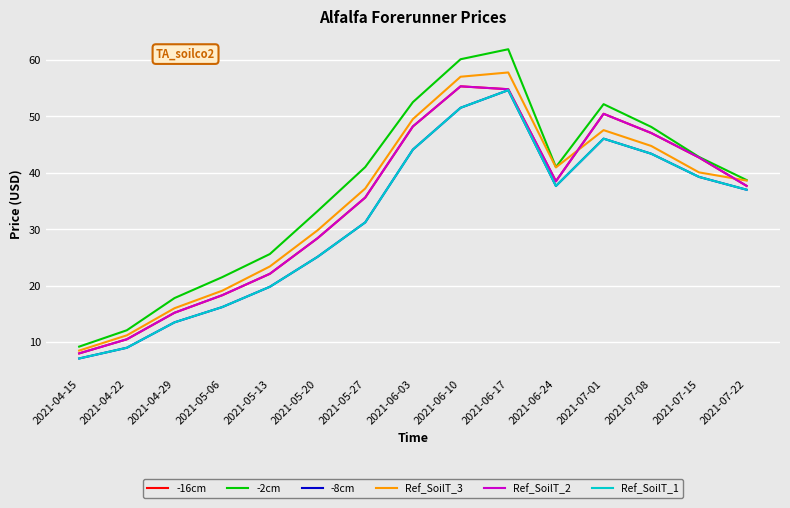

What is the difference between the Ref_SoilT_3 values at 2021-06-03 and 2021-06-17?

8.3